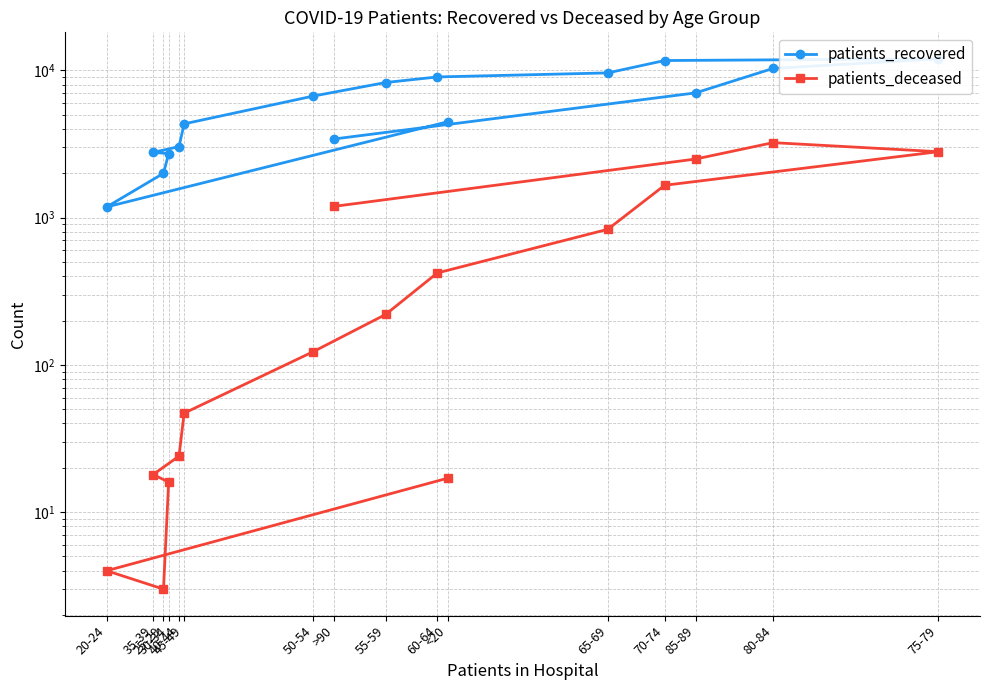

Is the value of patients_deceased at 65-69 greater than the value of patients_recovered at 50-54?

No